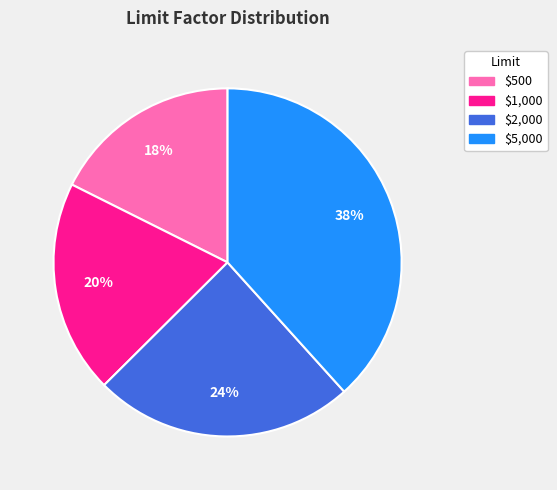

What is the smallest slice in the pie chart?

$500